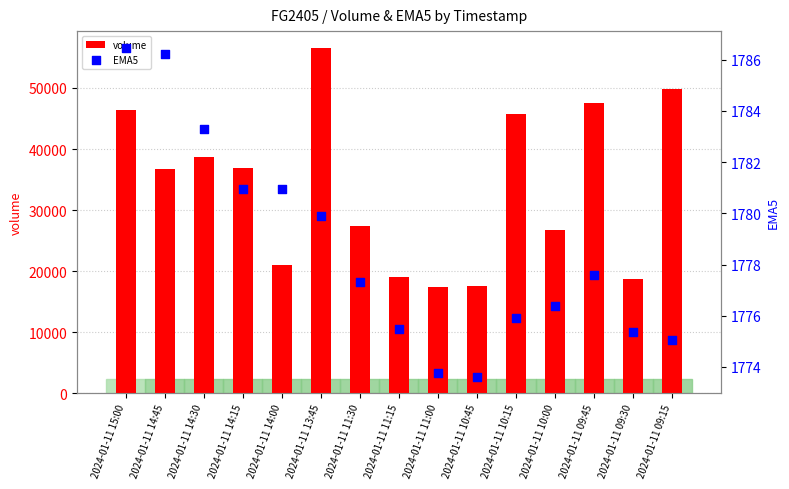

Which series contains the lowest Y value?

EMA5